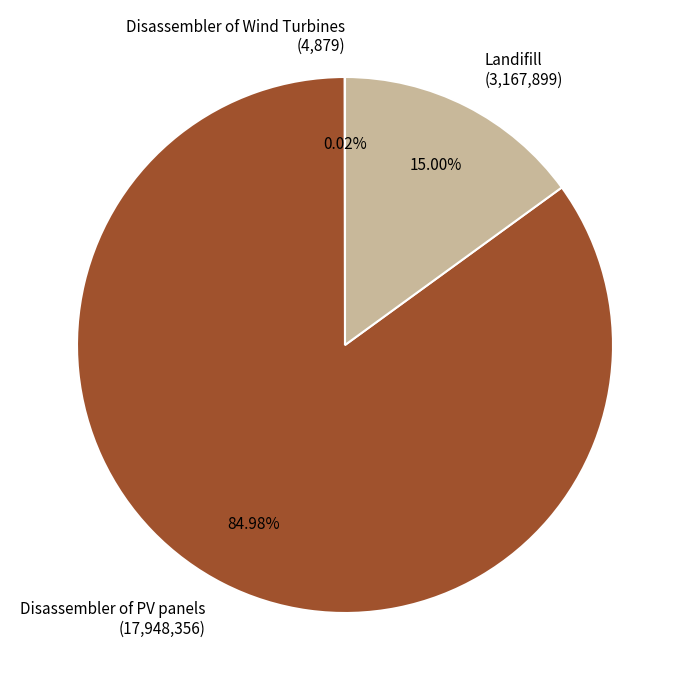

Which category has the biggest portion of the pie?

Disassembler of PV panels